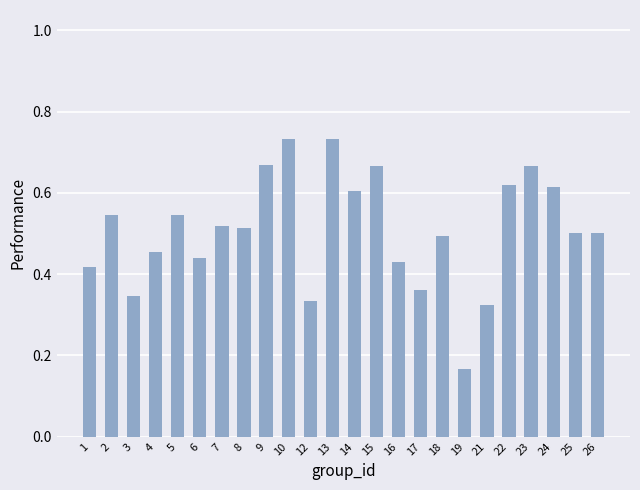

True or false: the data shows 0.3 at 16.

False